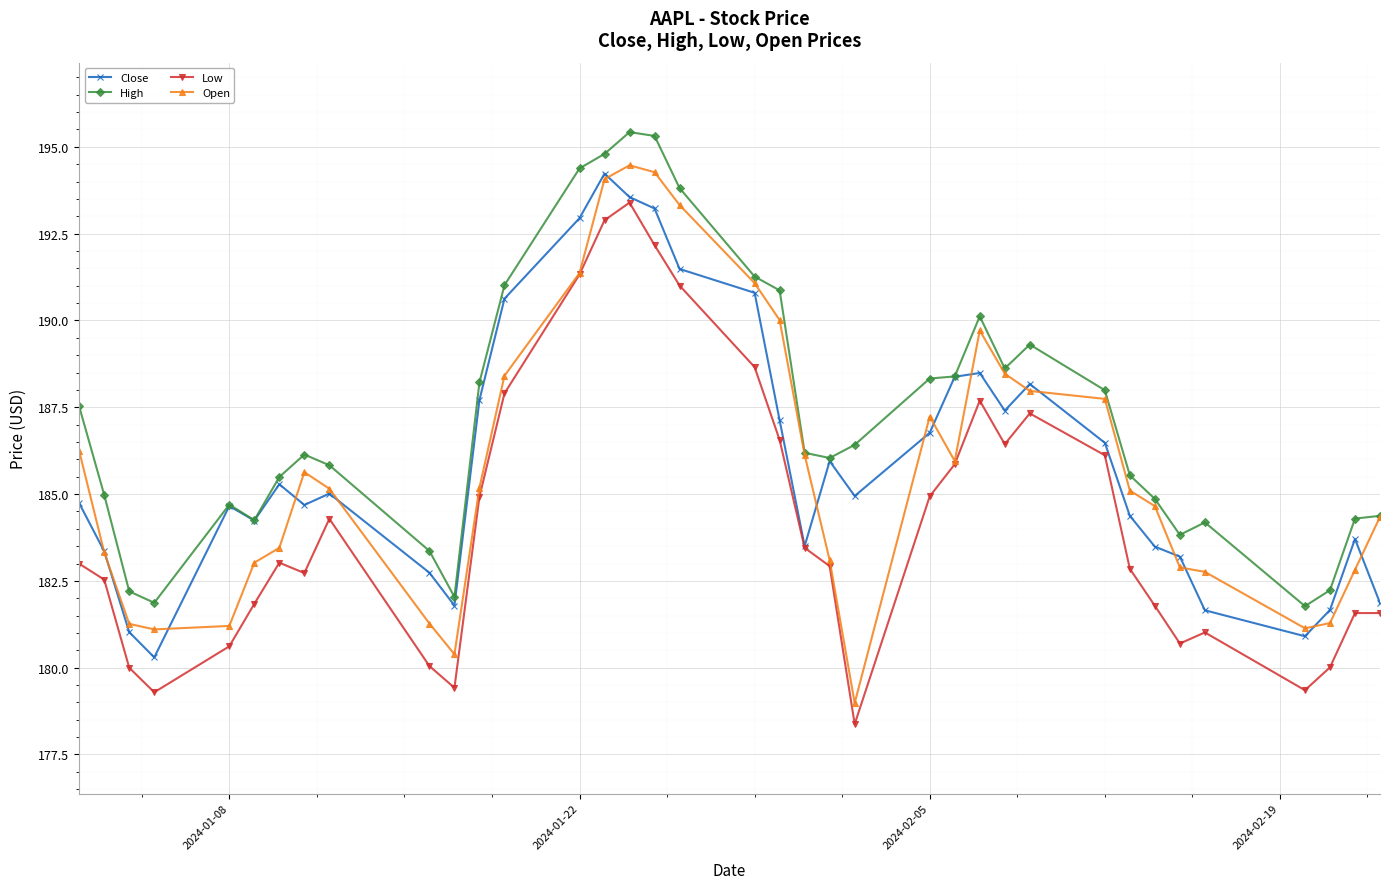

Which series has the largest total across all categories?

High